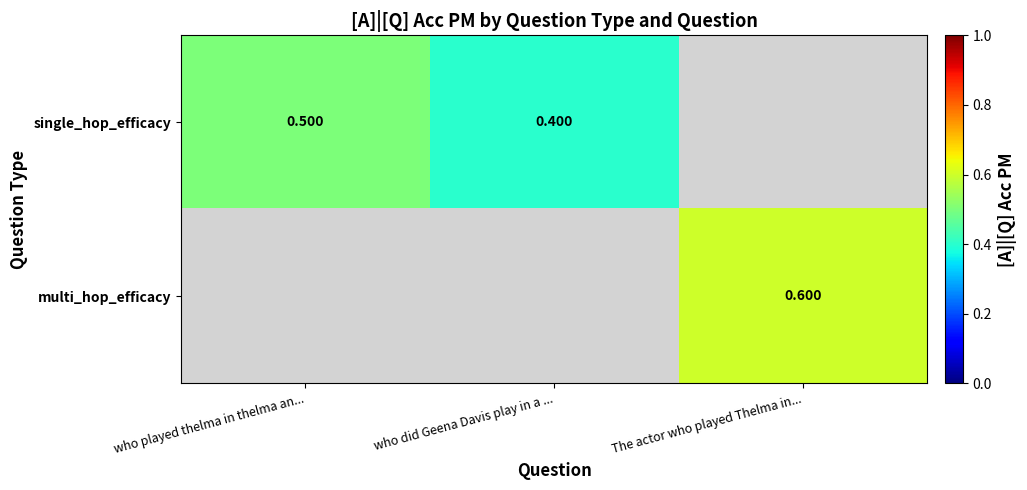

Is the value of single_hop_efficacy at who did Geena Davis play in a ... greater than the value of multi_hop_efficacy at The actor who played Thelma in...?

No